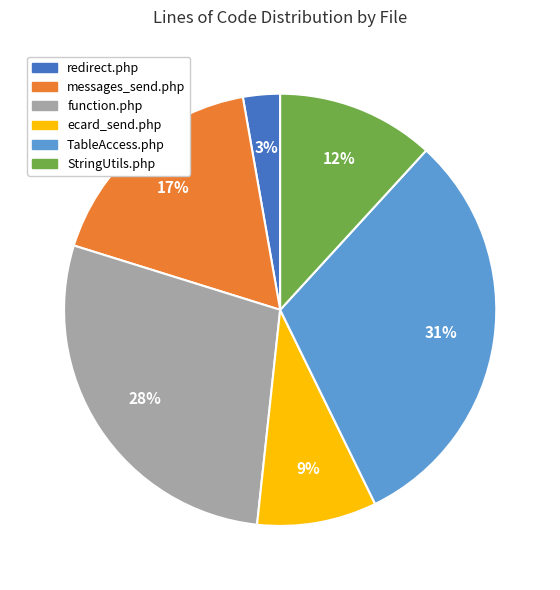

Between ecard_send.php and messages_send.php, which is larger?

messages_send.php